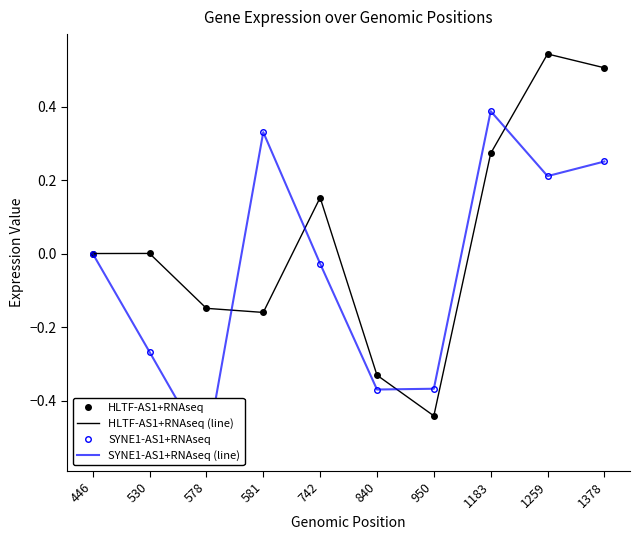

What is the minimum value shown in the chart?

-0.5